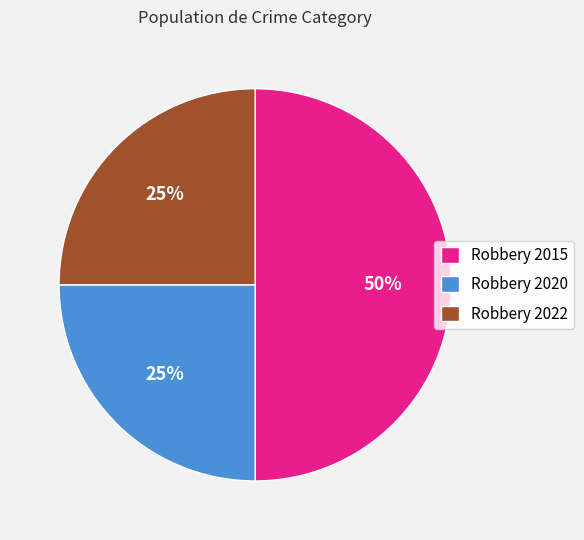

Combined, do Robbery 2022 and Robbery 2015 account for over 50%?

Yes